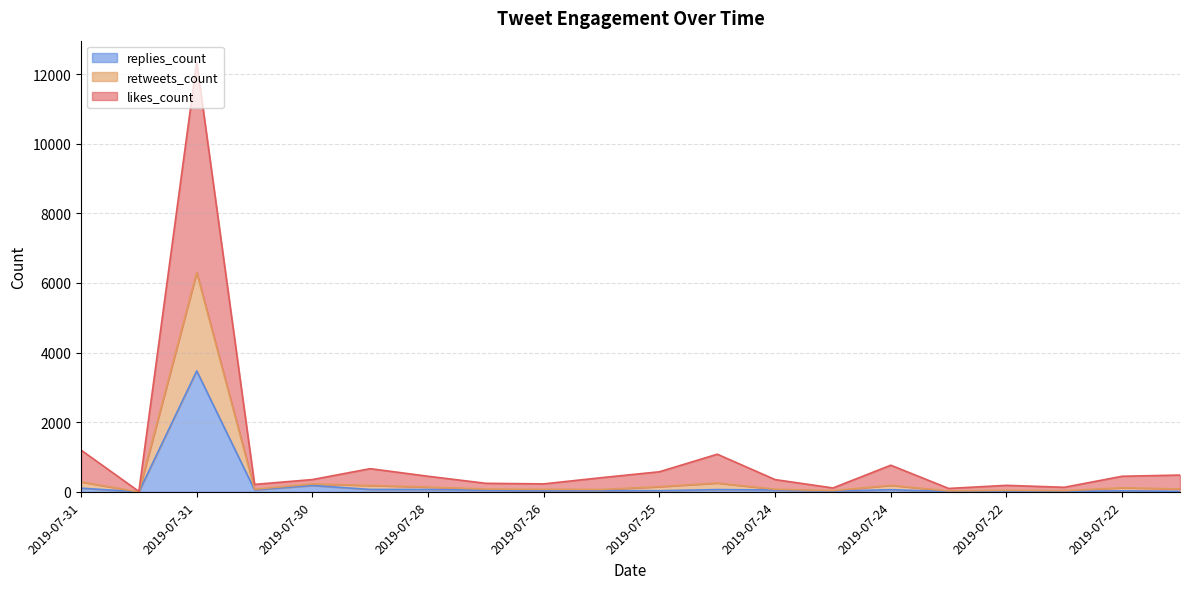

What is the total value across all series at 2019-07-24?

487